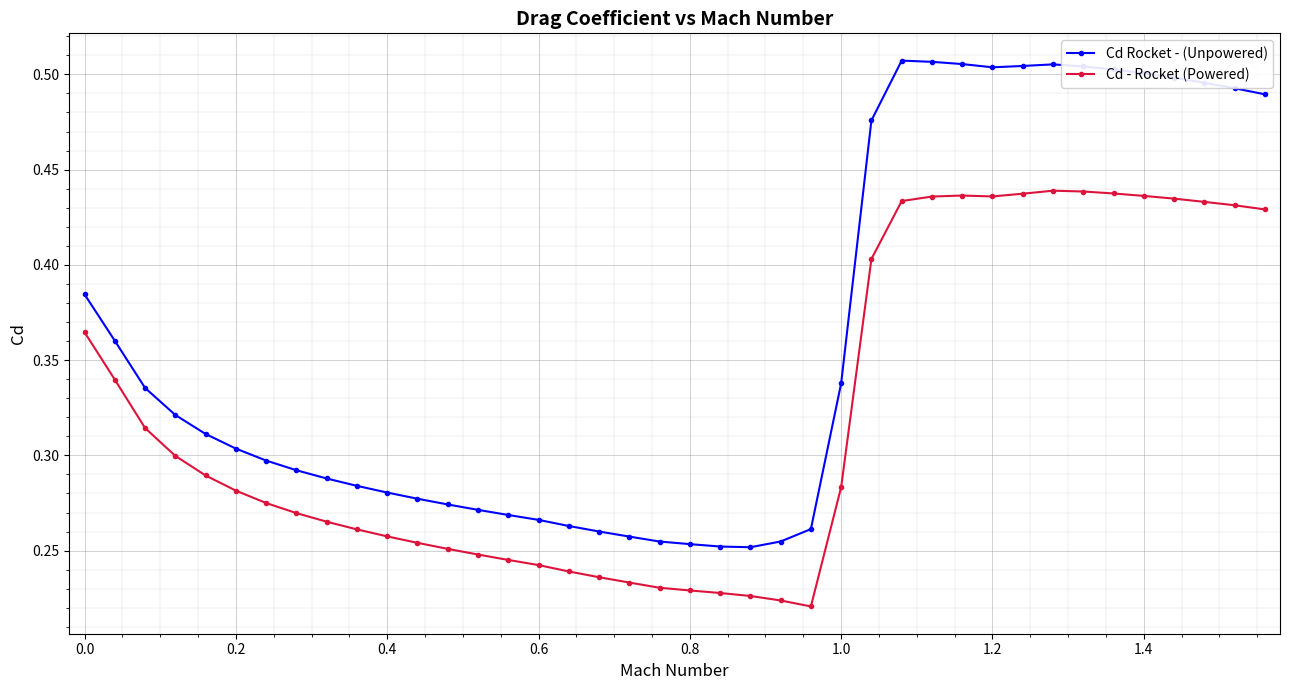

What is the sum of all Cd - Rocket (Powered) values?

12.9